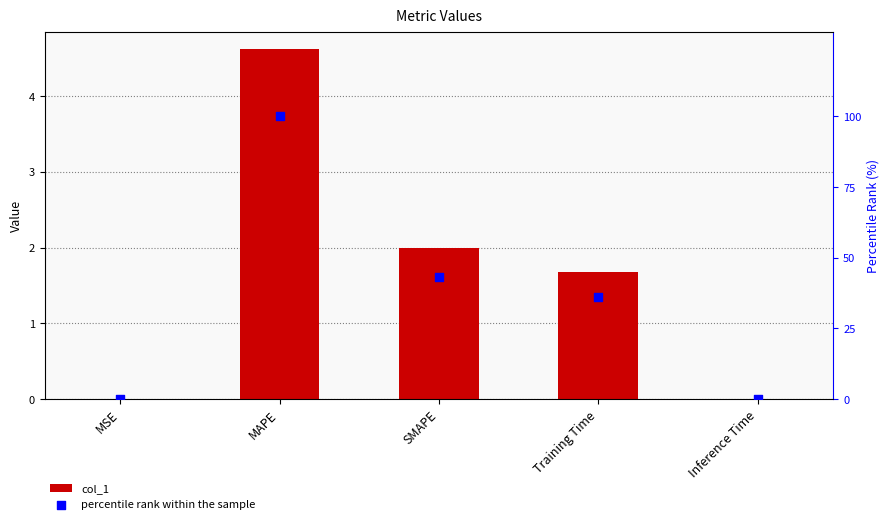

Which series has the widest spread of Y values?

percentile rank within the sample